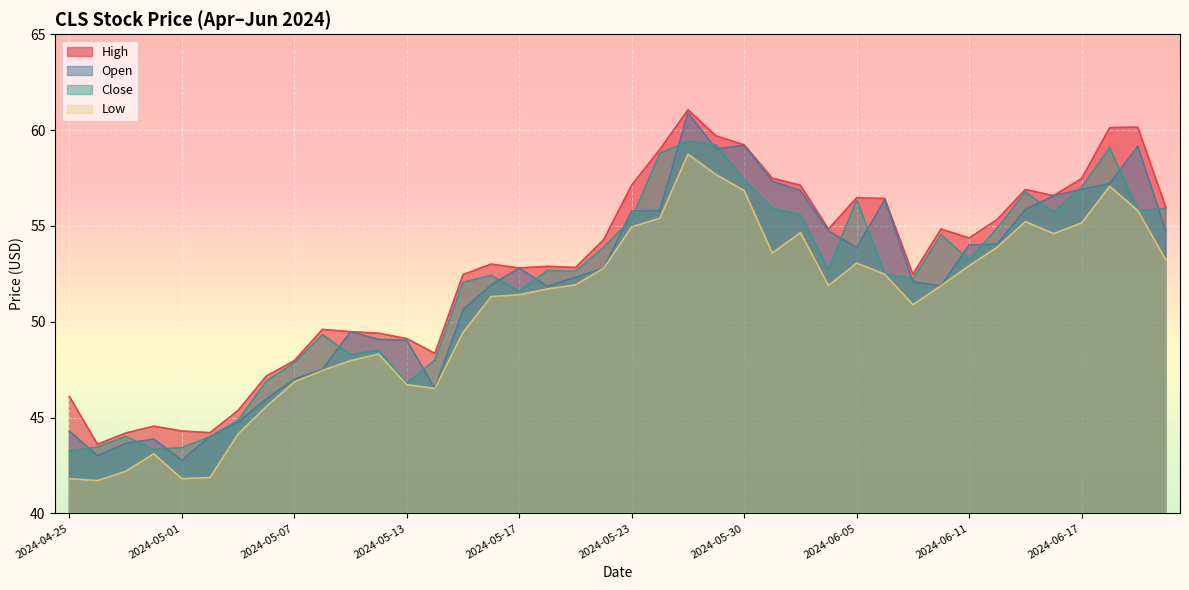

How many data points in Low are above 51?

24